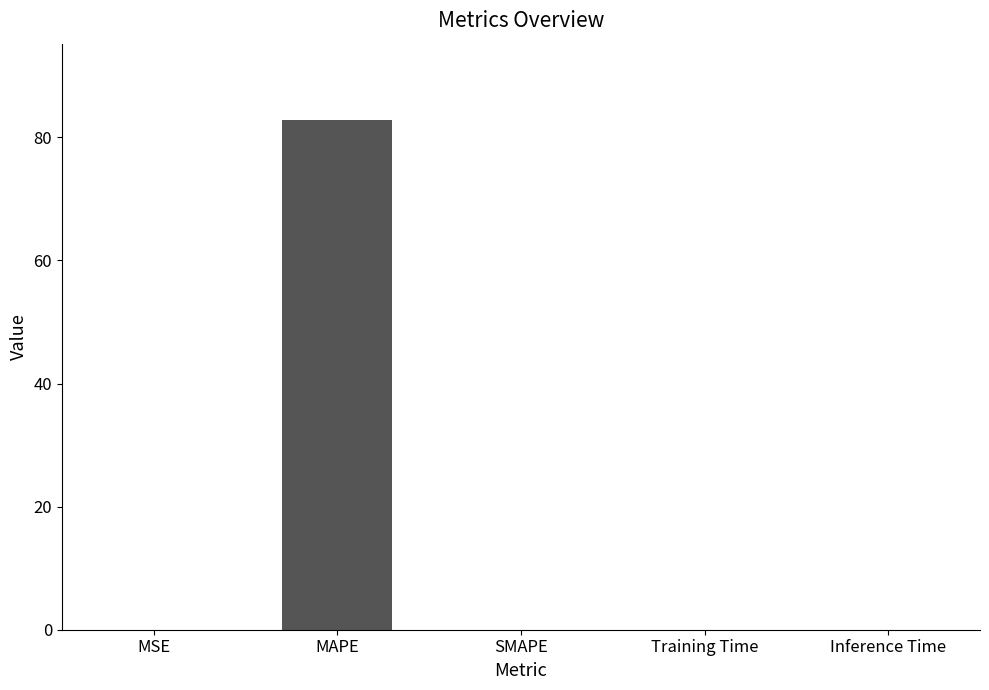

Count the number of categories in the chart.

5